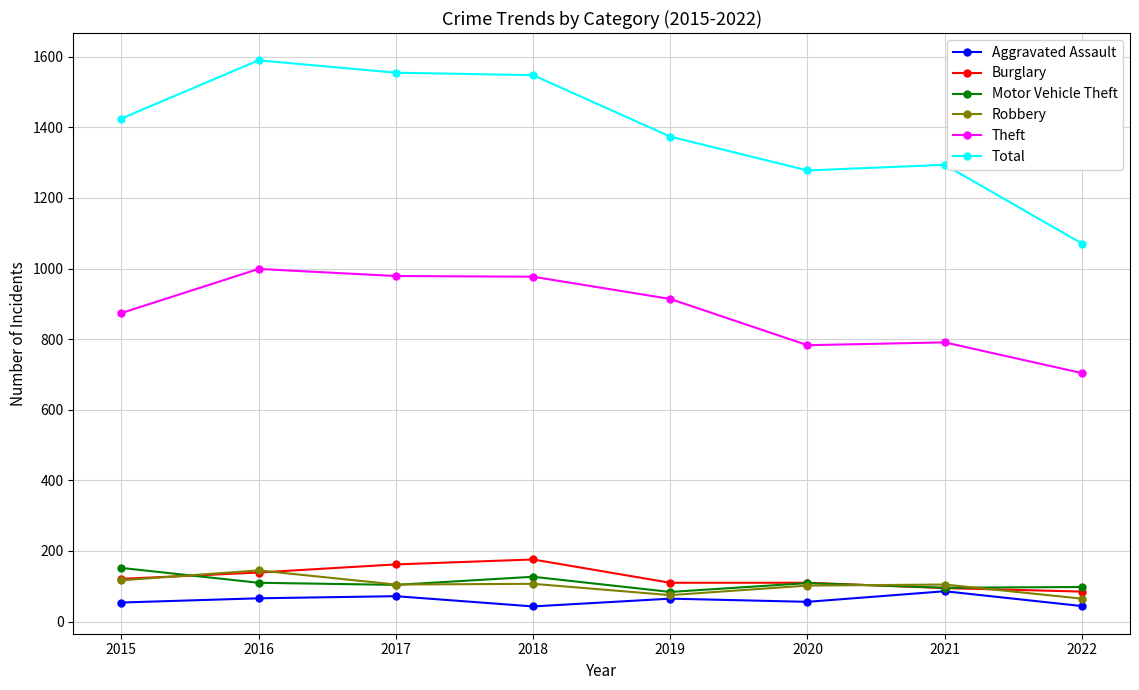

True or false: Total and Robbery cross at least once.

False